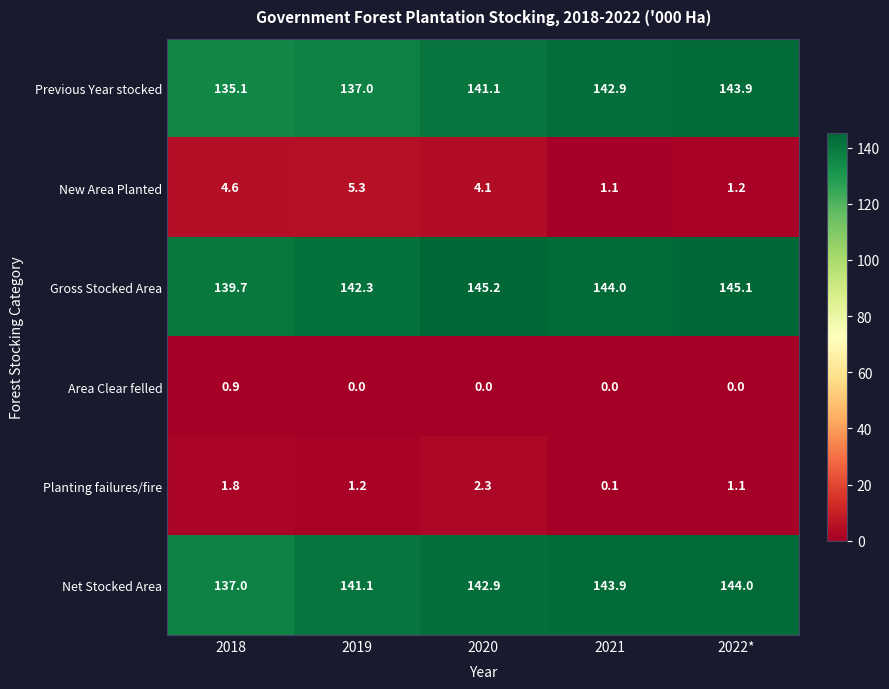

Count the number of categories in the chart.

5